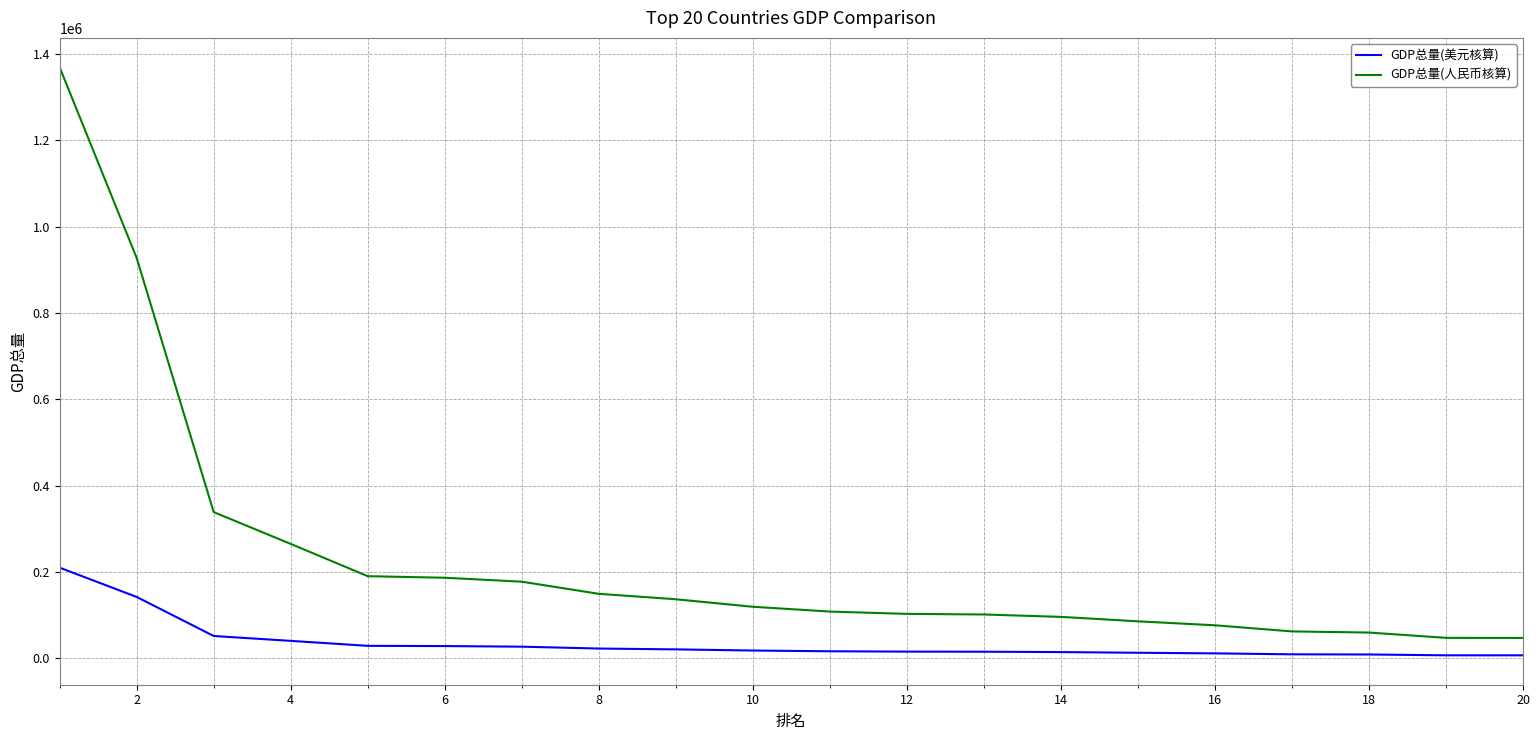

What is the difference between the maximum and minimum values in the GDP总量(美元核算) series?

202950.5